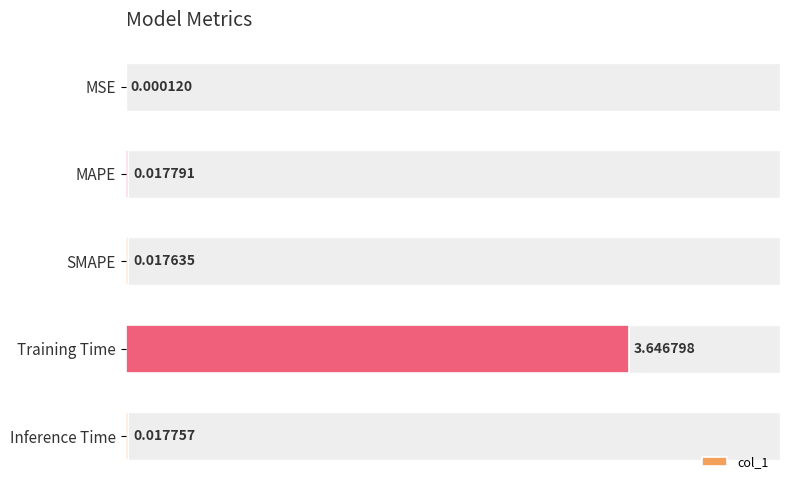

The chart shows a value of 0.0 at Inference Time. True or false?

False